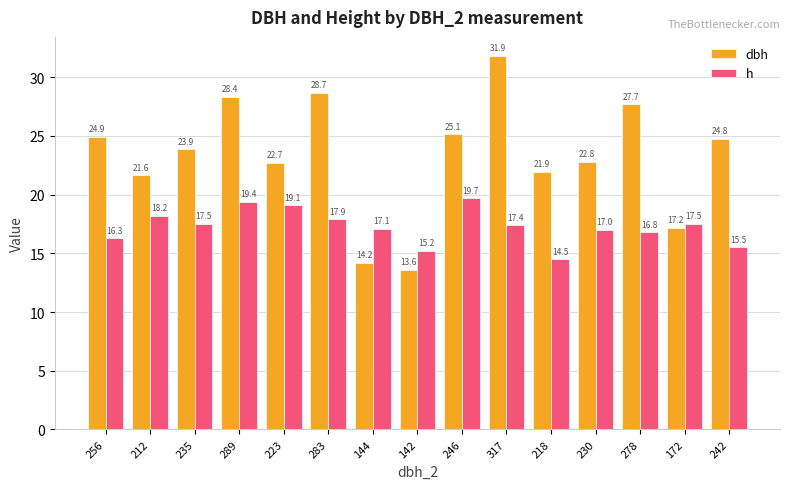

The value of dbh at 256 is 24.9. True or false?

True